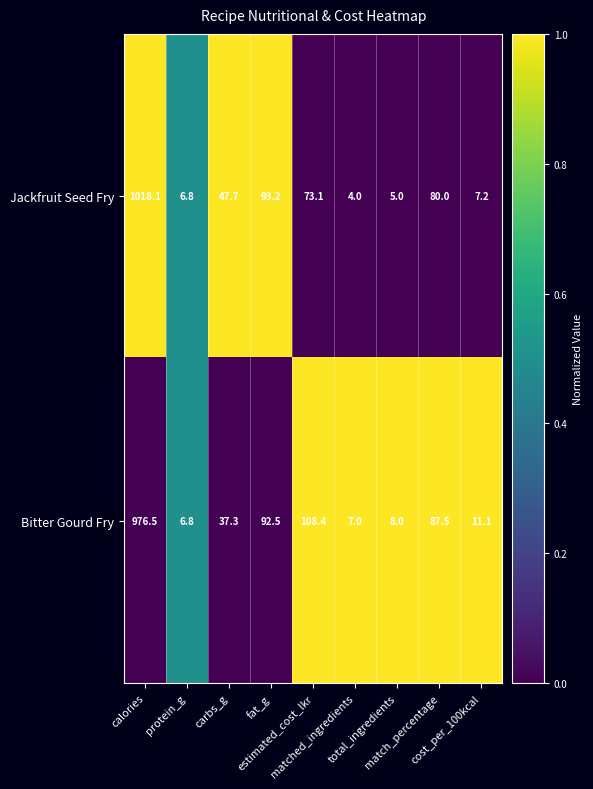

Which series has the largest range (max minus min)?

Jackfruit Seed Fry